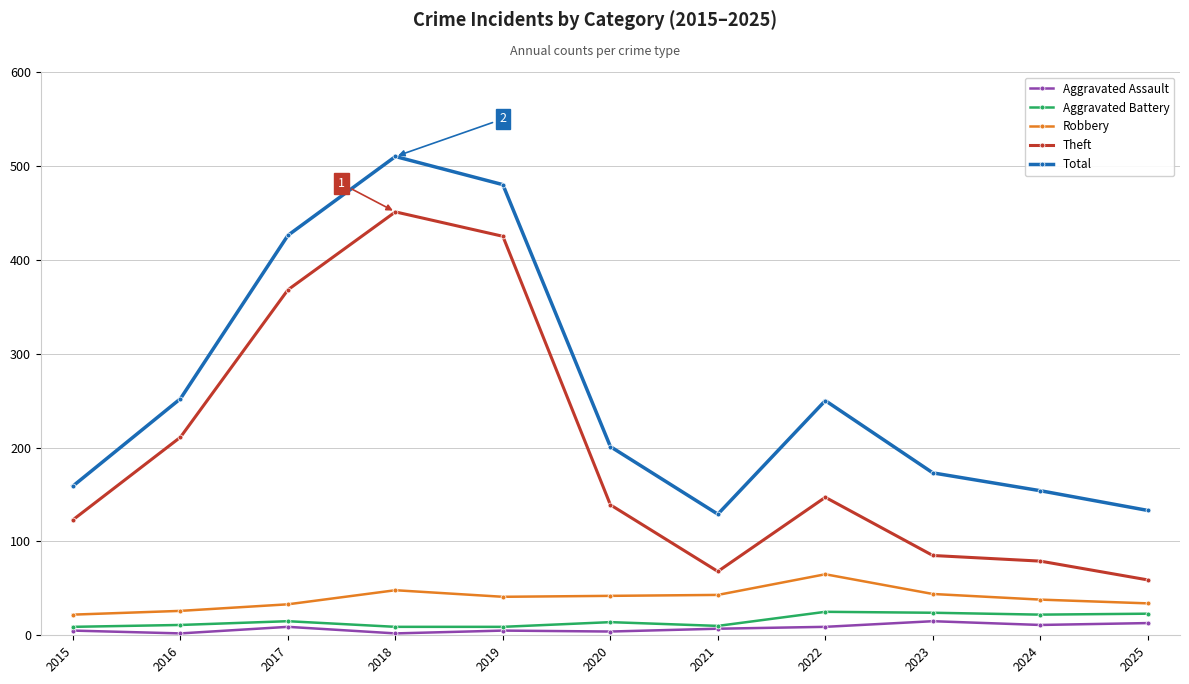

What is the difference between the maximum and second lowest values in the Total series?

377